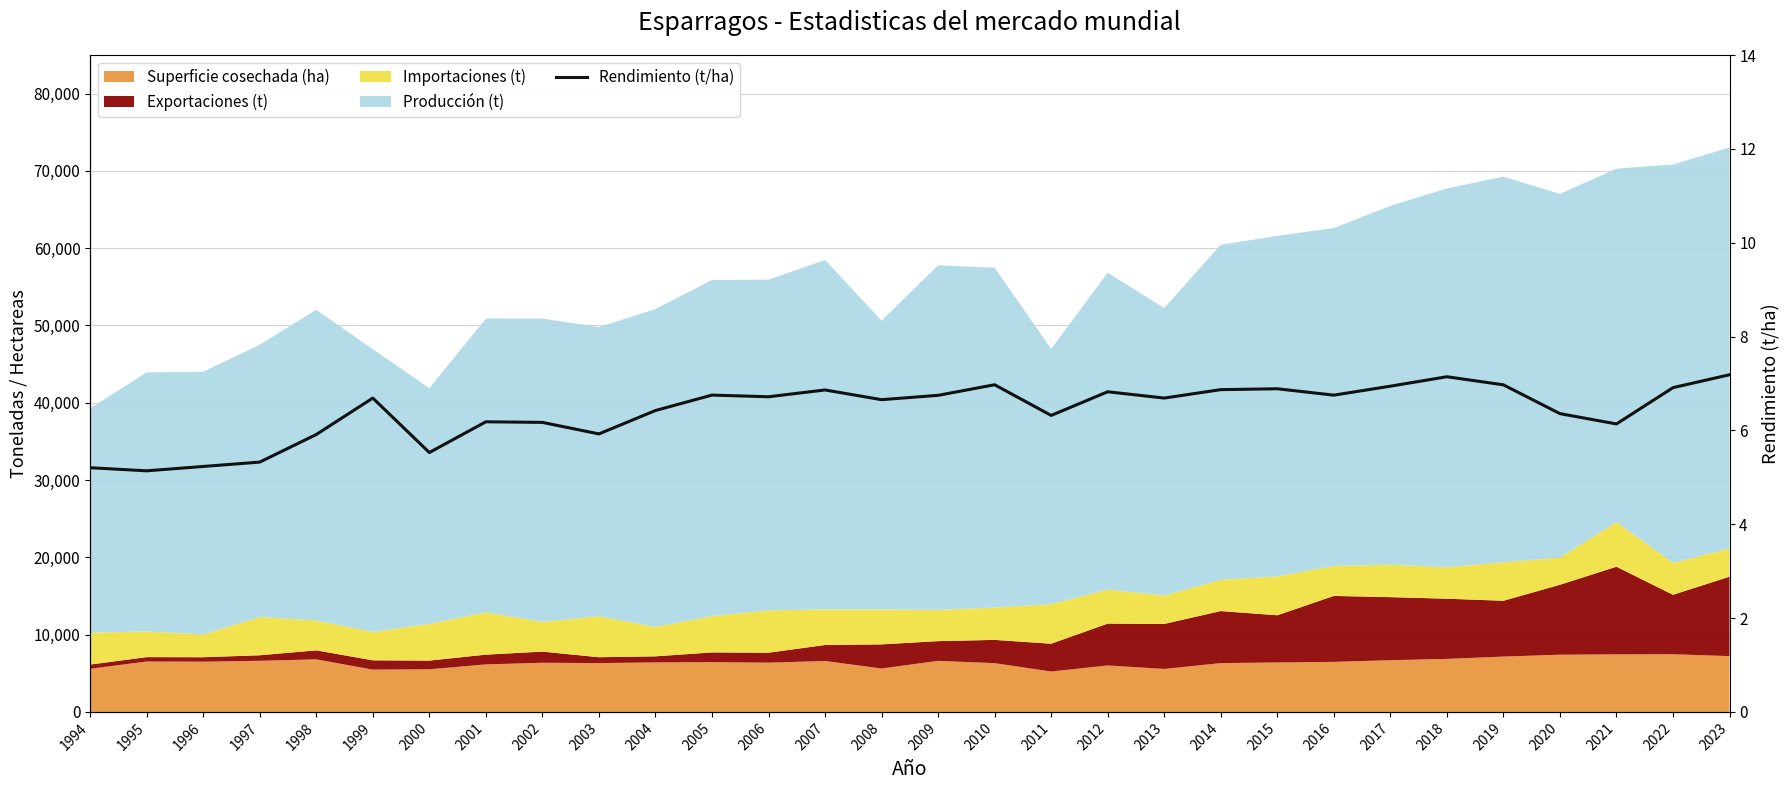

Does the chart have visible grid lines?

Yes